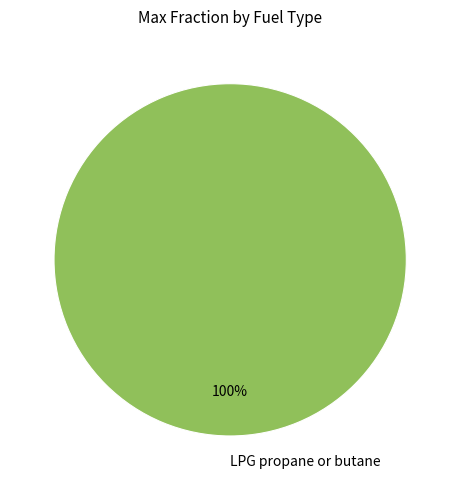

Does any single category account for the majority?

Yes